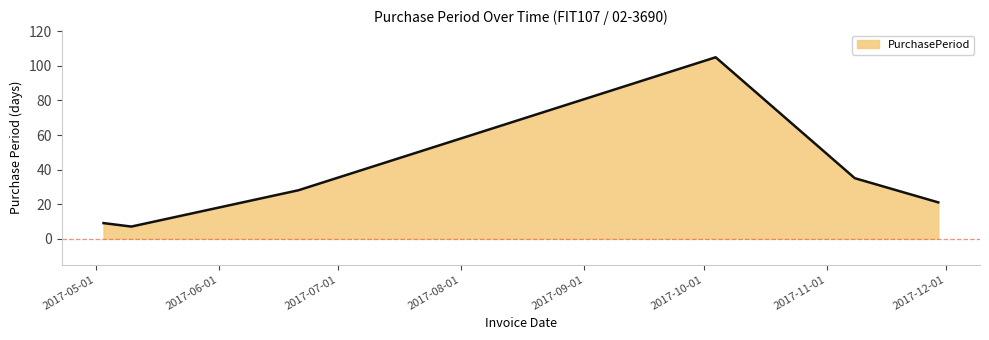

How many lines are shown in the chart?

1